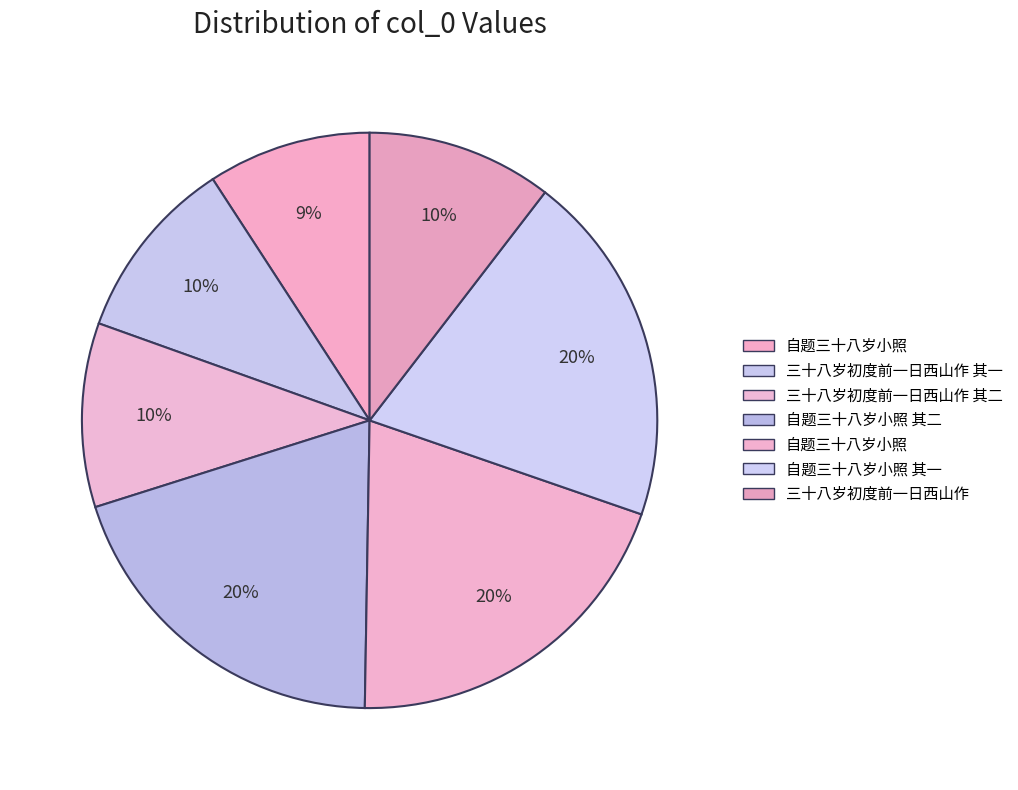

Count the number of slices in the pie.

7